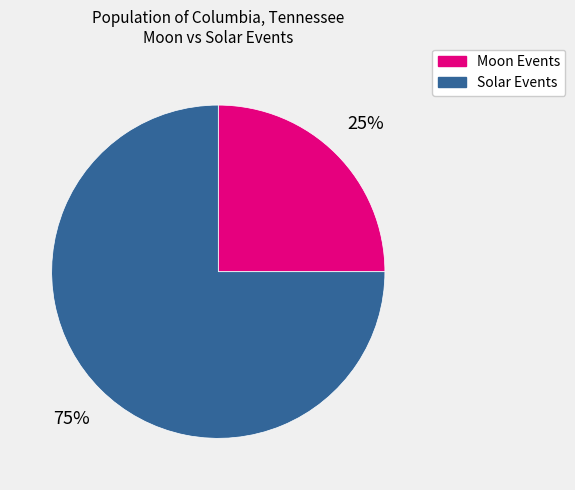

Which slice represents more than half of the pie?

Solar Events